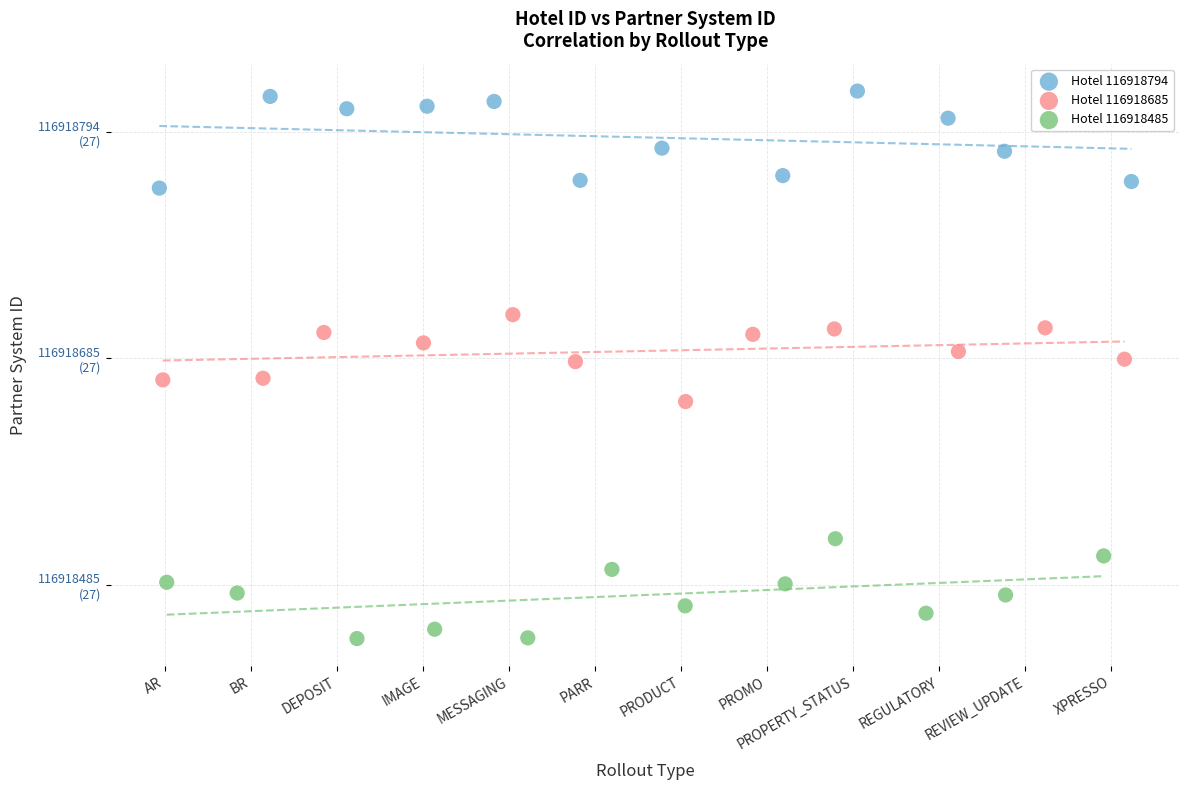

Which series reaches the maximum Y coordinate?

Hotel 116918794